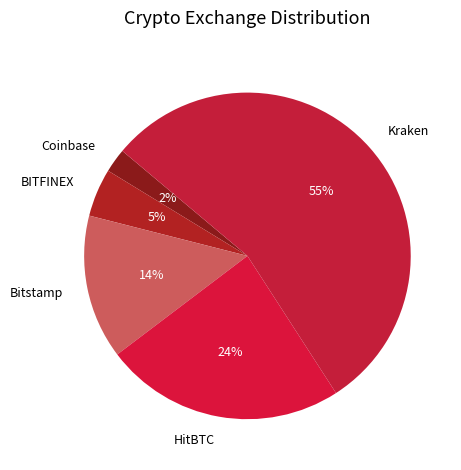

Is it true that Bitstamp is 3% of the pie?

False